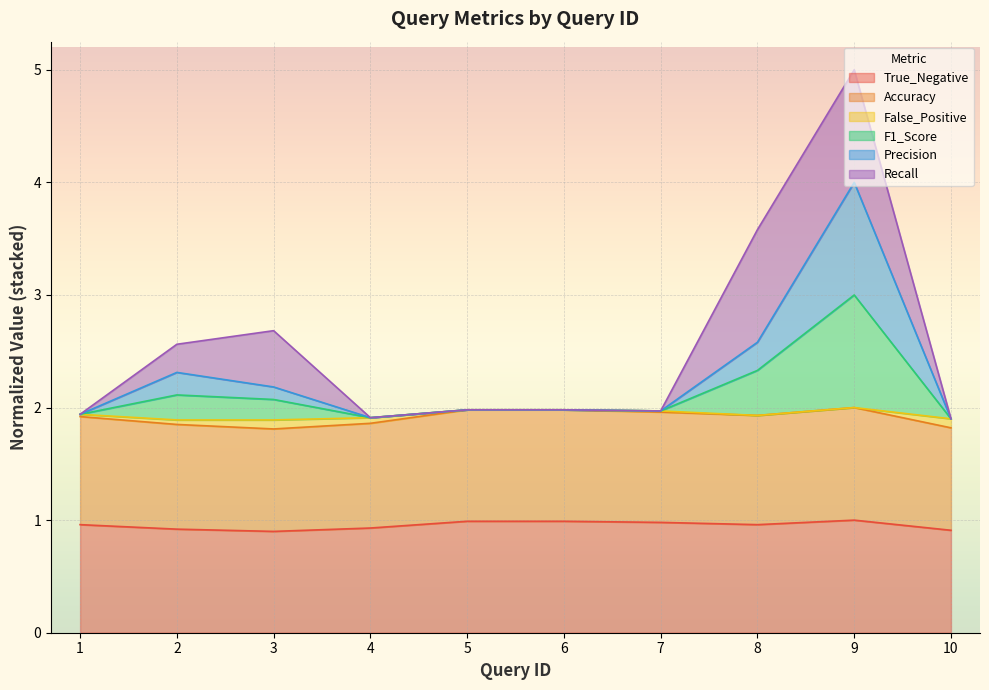

The value of Accuracy at 2 is 1.9. True or false?

True